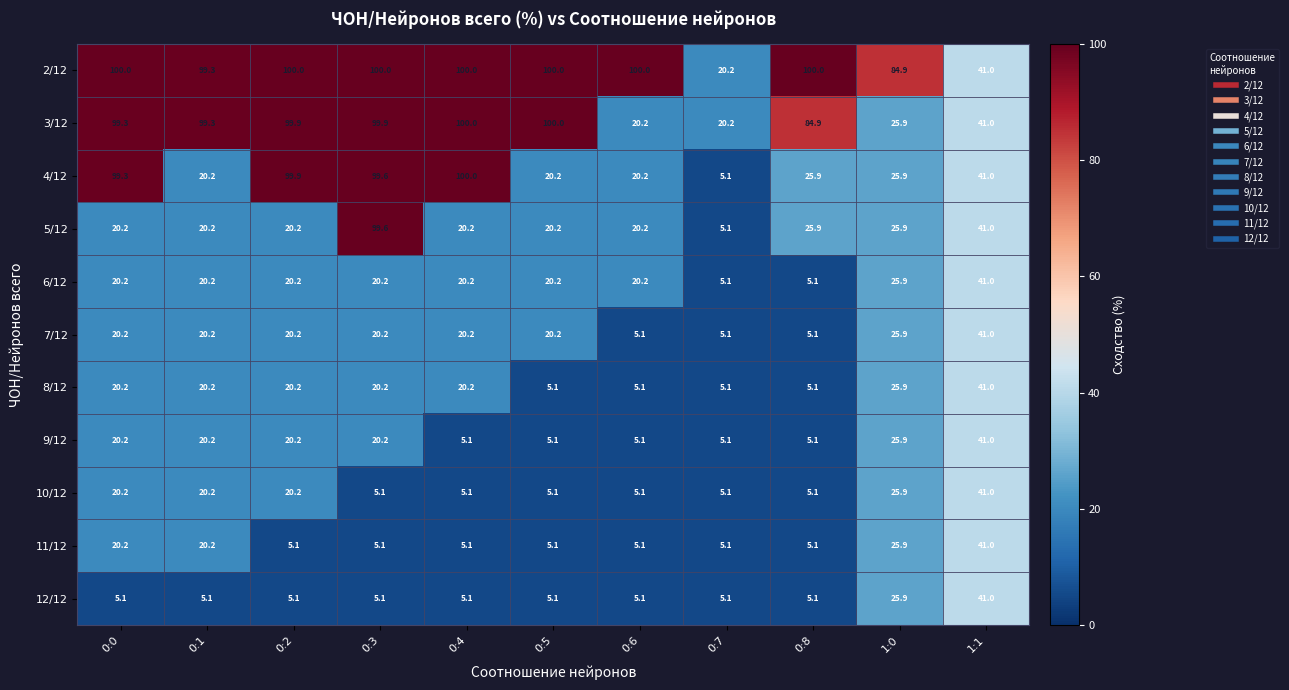

True or false: 3/12 has a value of 23.3 at 0:0.

False